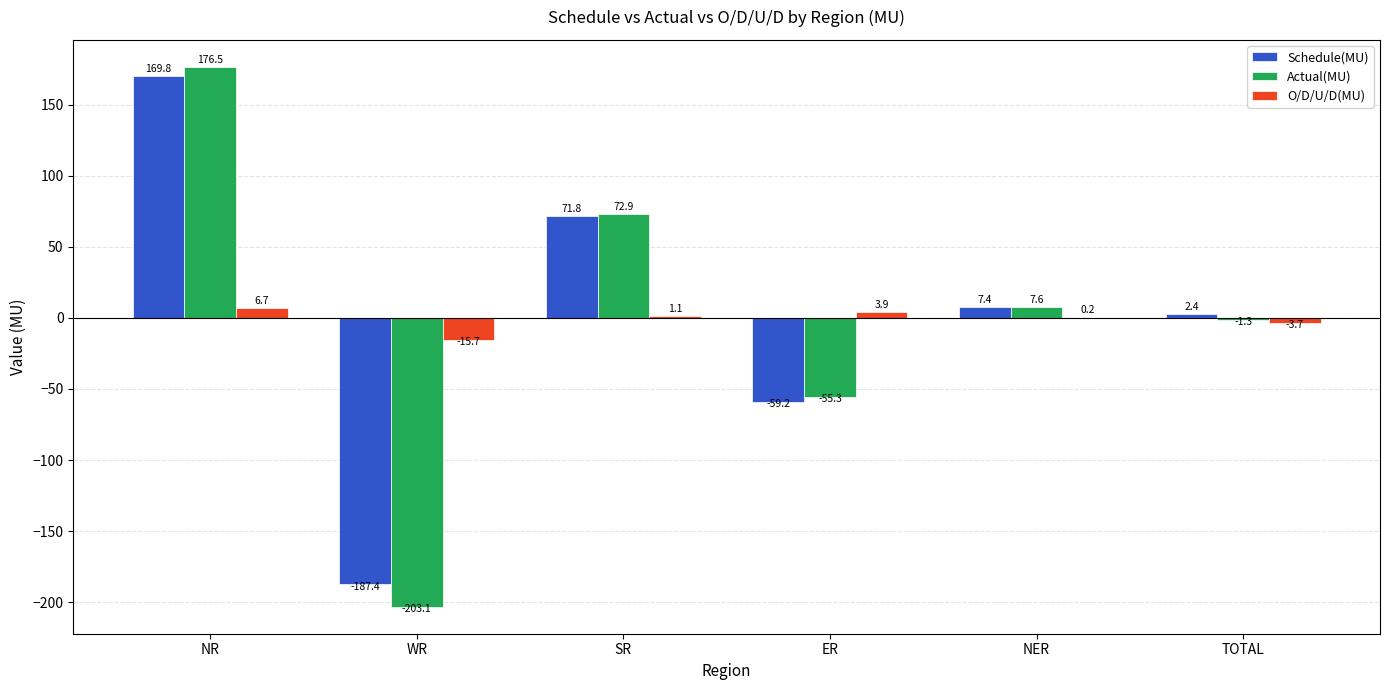

Reading left to right, what are all the values shown in this chart?

Schedule(MU): 169.8	-187.4	71.8	-59.2	7.4	2.4
Actual(MU): 176.5	-203.1	72.9	-55.3	7.6	-1.3
O/D/U/D(MU): 6.7	-15.7	1.1	3.9	0.2	-3.7